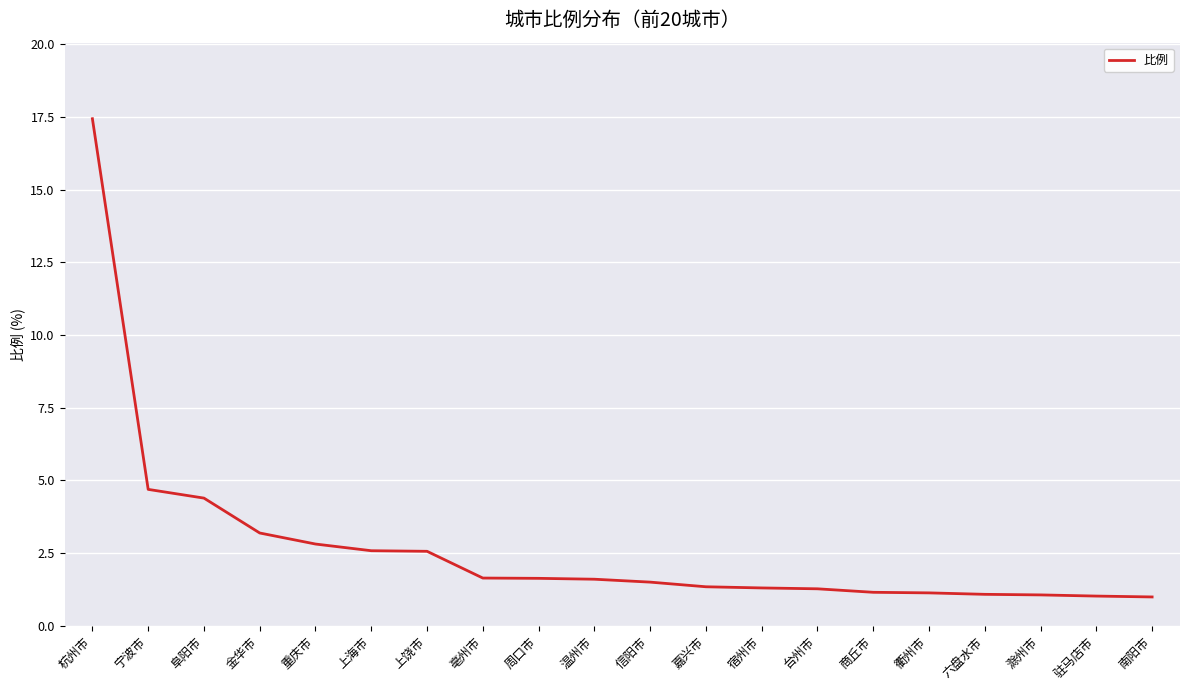

What position from the left is 周口市?

9